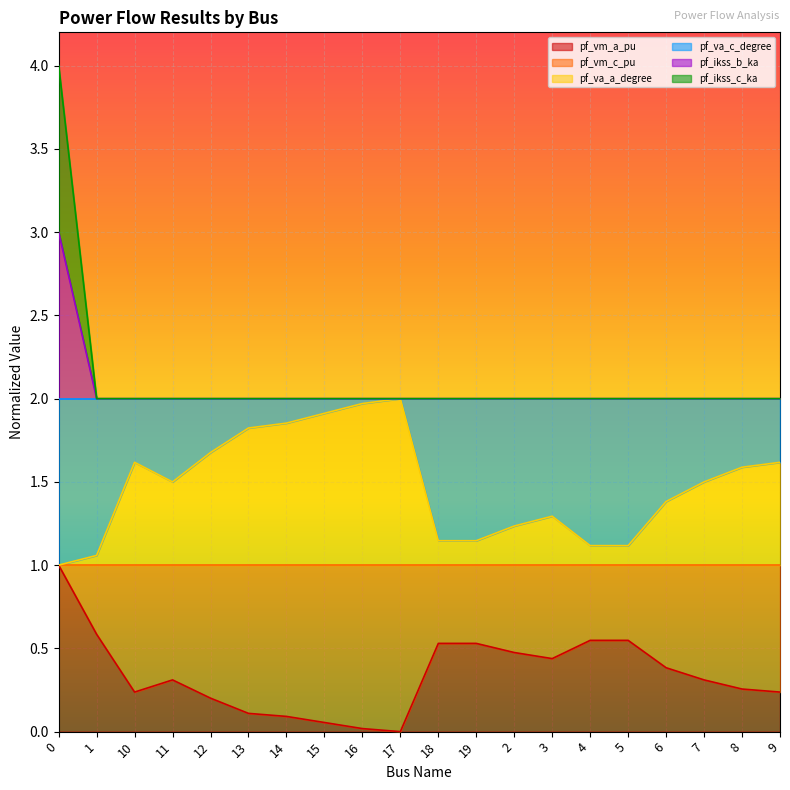

At which category does pf_va_a_degree reach its first local valley?

11